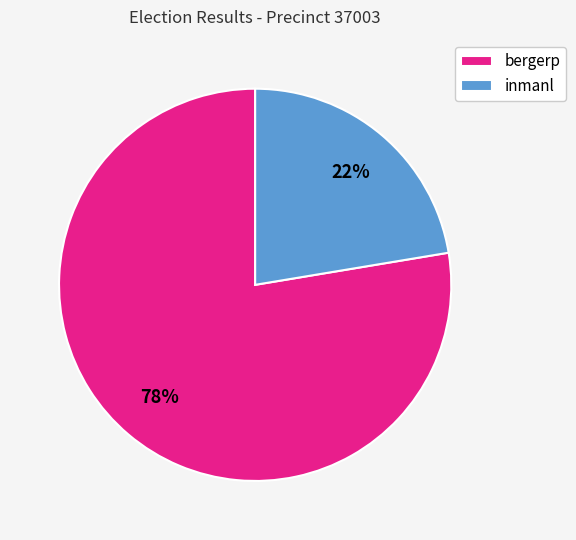

Is it true that inmanl is 32% of the pie?

False